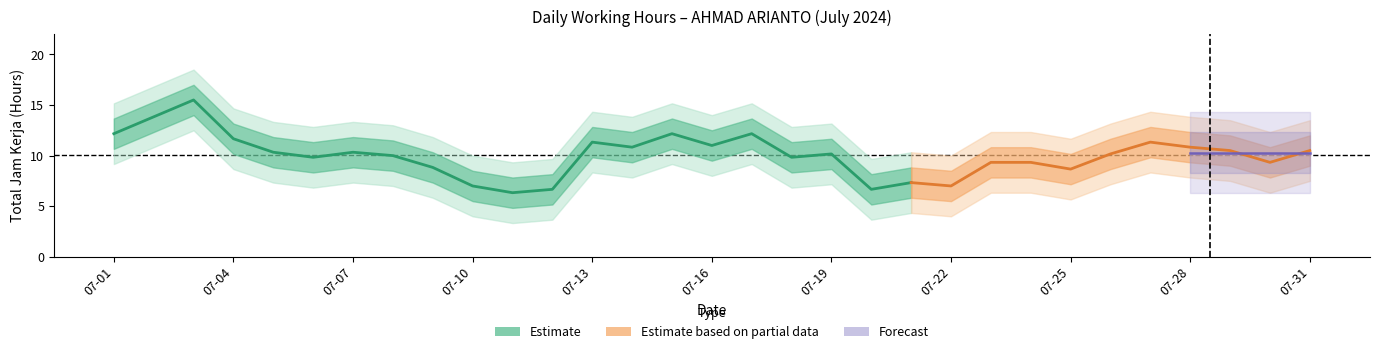

Which category has the lowest value across all series?

2024-07-11